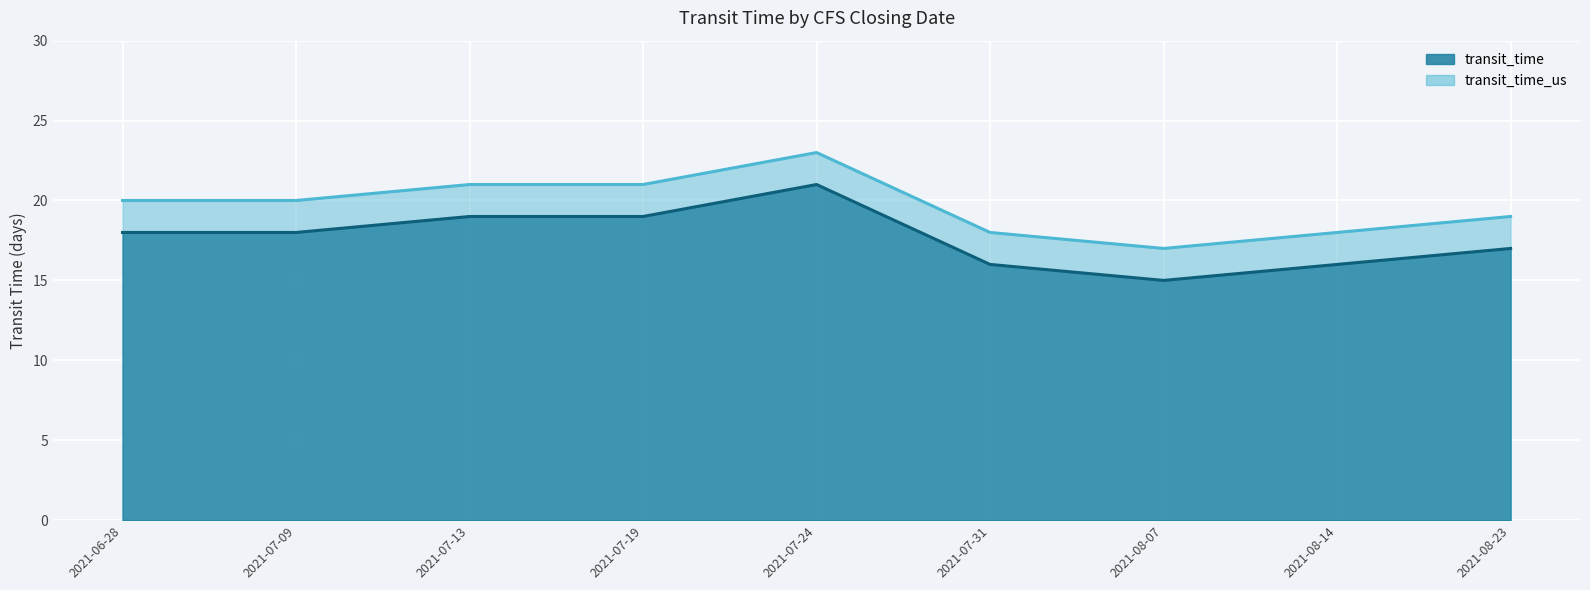

Which has a higher value, 2021-06-28 or 2021-08-23?

2021-06-28